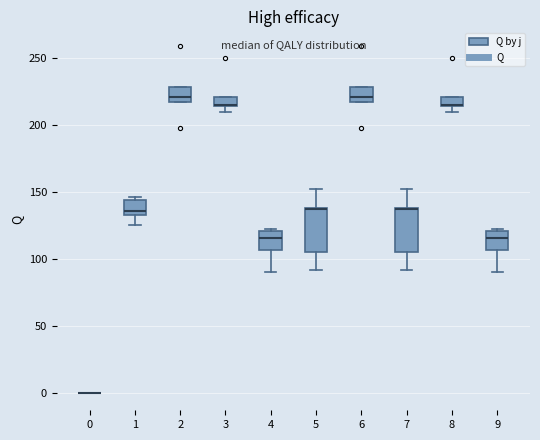

Where is the lower edge of the box at x = 8 on the y-axis? The values are not printed on the chart, so give them approximately, as read against the axis.

215